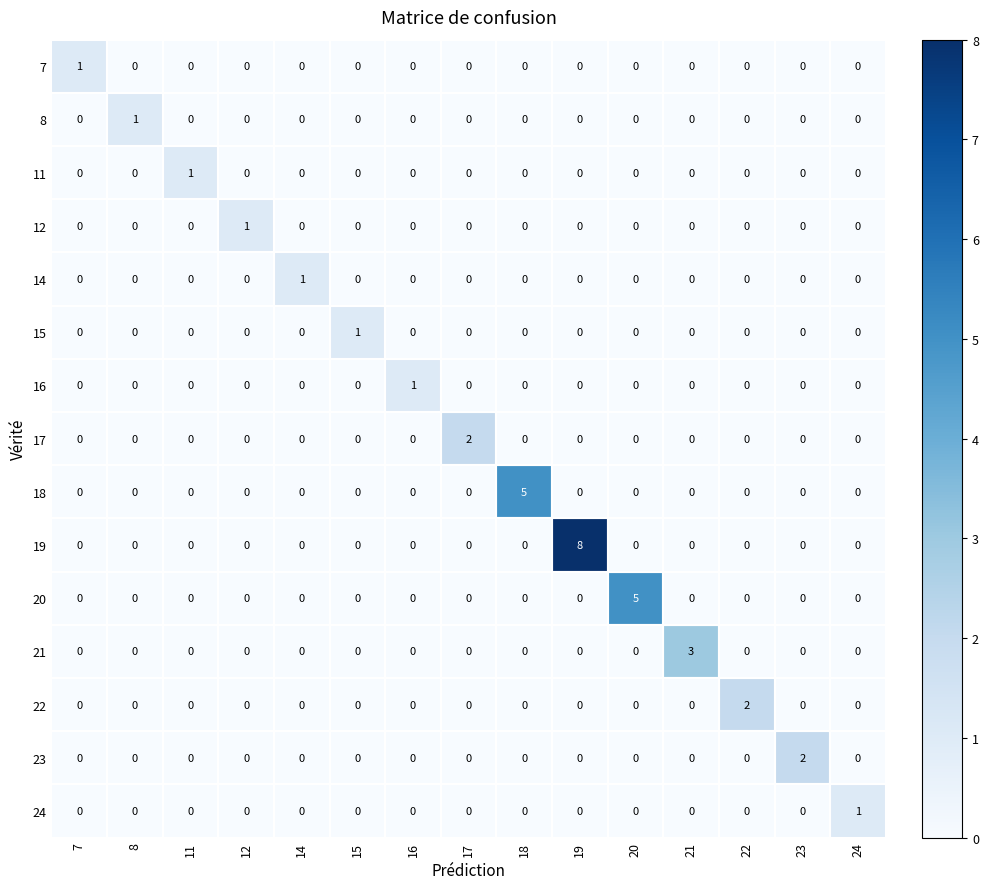

At which label does 20 reach its peak?

20